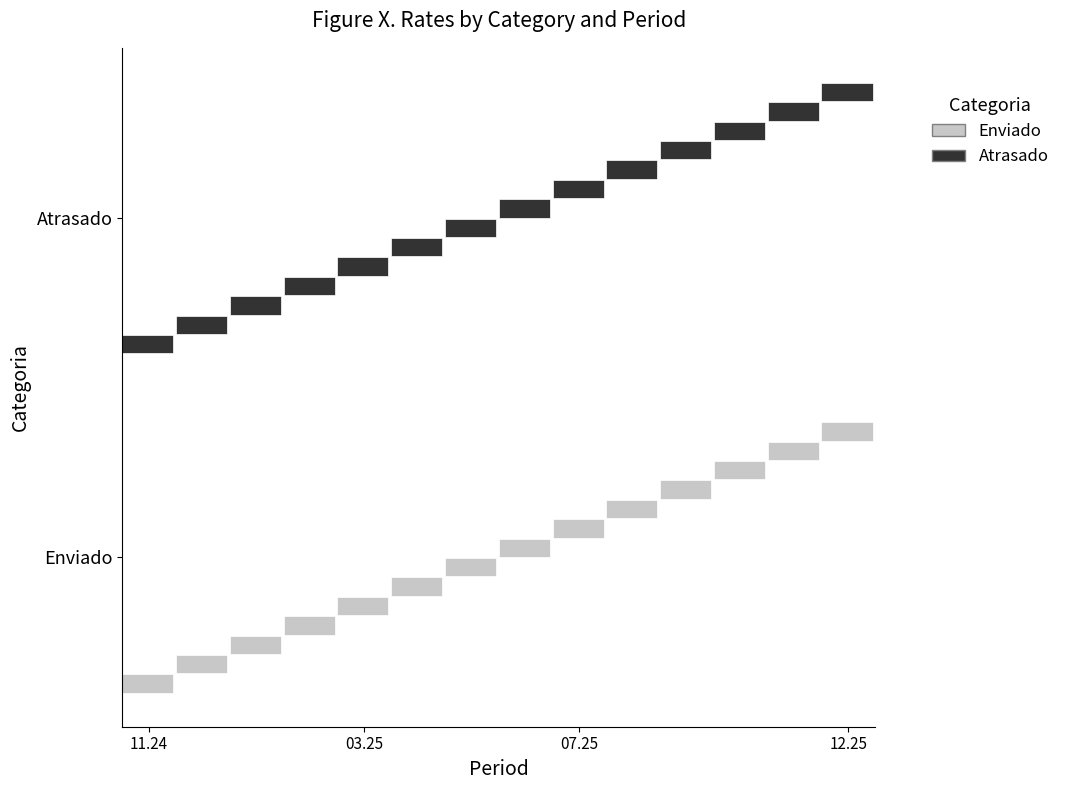

Reading left to right, transcribe all the data shown in this chart.

Enviado: 4	4	4	4	4	4	4	4	4	3	0	0	0	0
Atrasado: 0	0	0	0	0	0	0	0	0	1	0	0	0	0